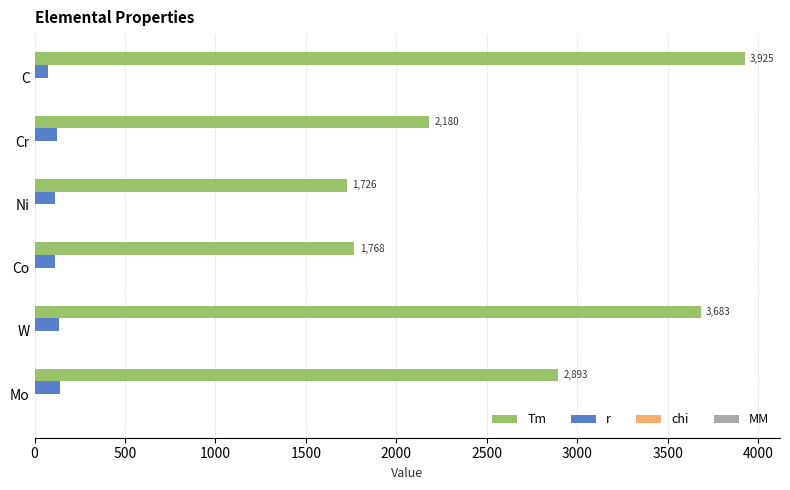

Which series has the largest total across all categories?

Tm